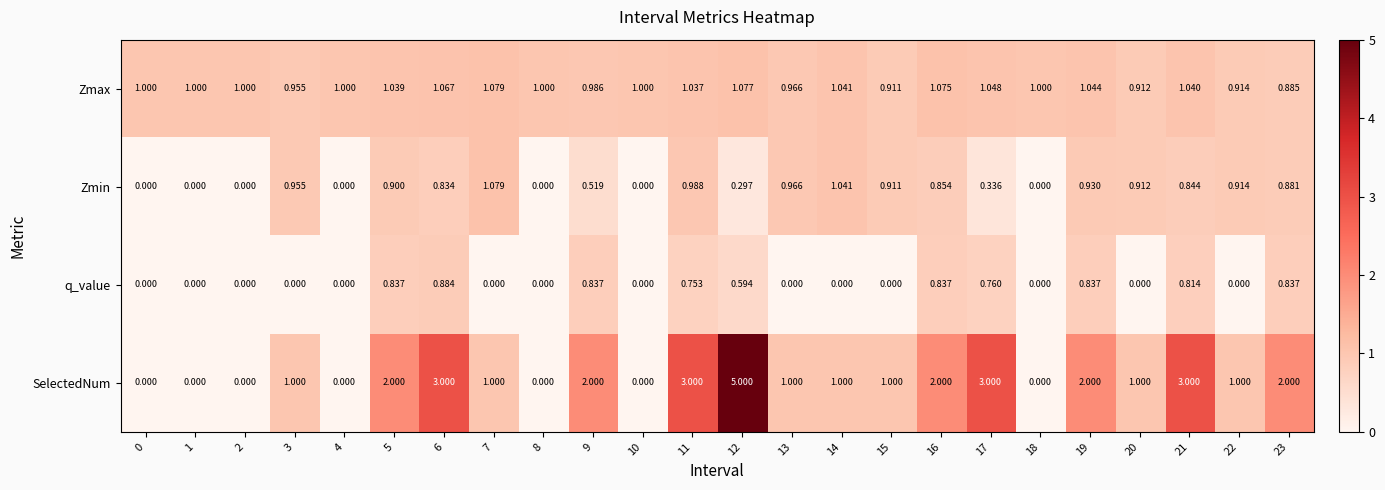

Rank the series by their average value, from lowest to highest.

q_value, Zmin, Zmax, SelectedNum